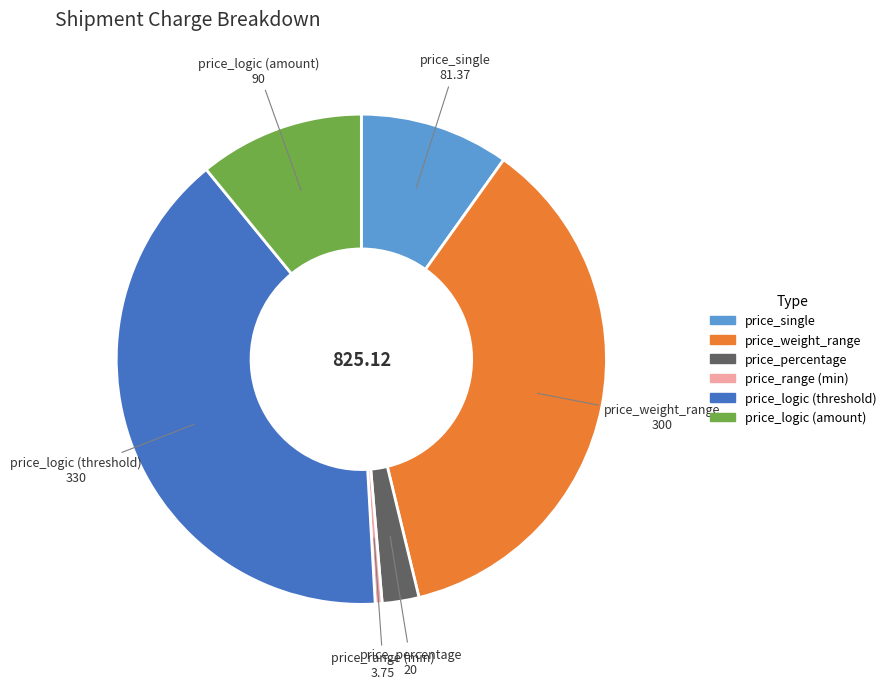

Which category has the biggest portion of the pie?

price_logic (threshold)